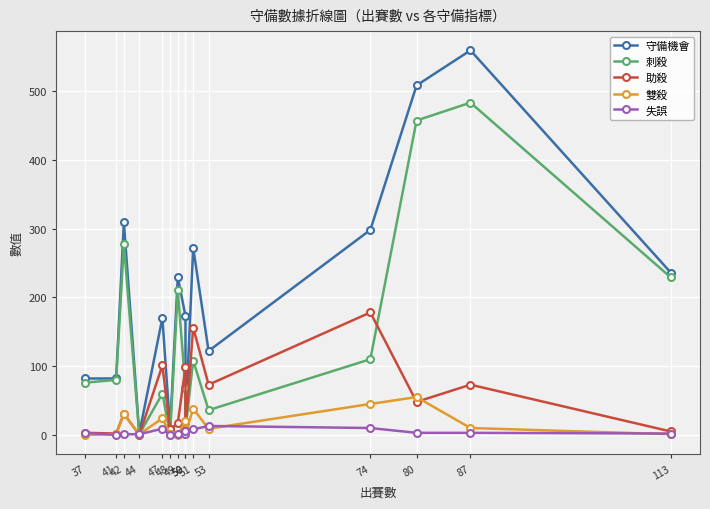

What is the difference between the 雙殺 values at 50 and 47?

22